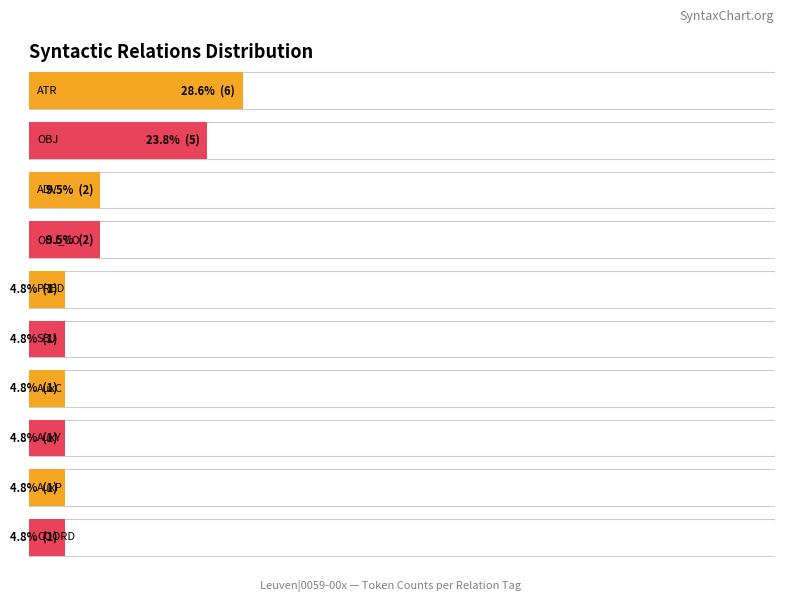

Count the values in the range 1 to 2.

8